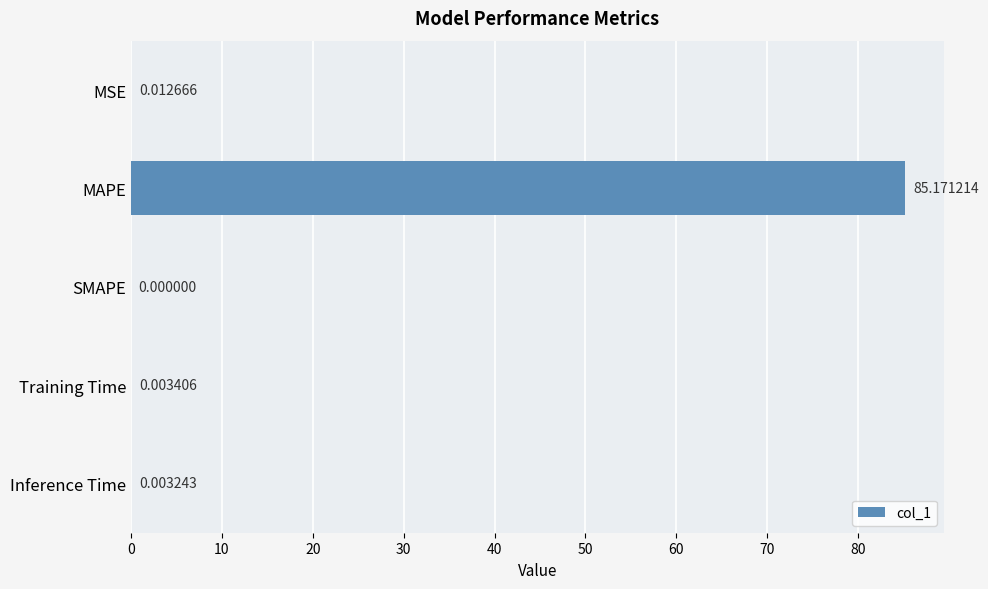

Which label corresponds to the largest value in the chart?

MAPE